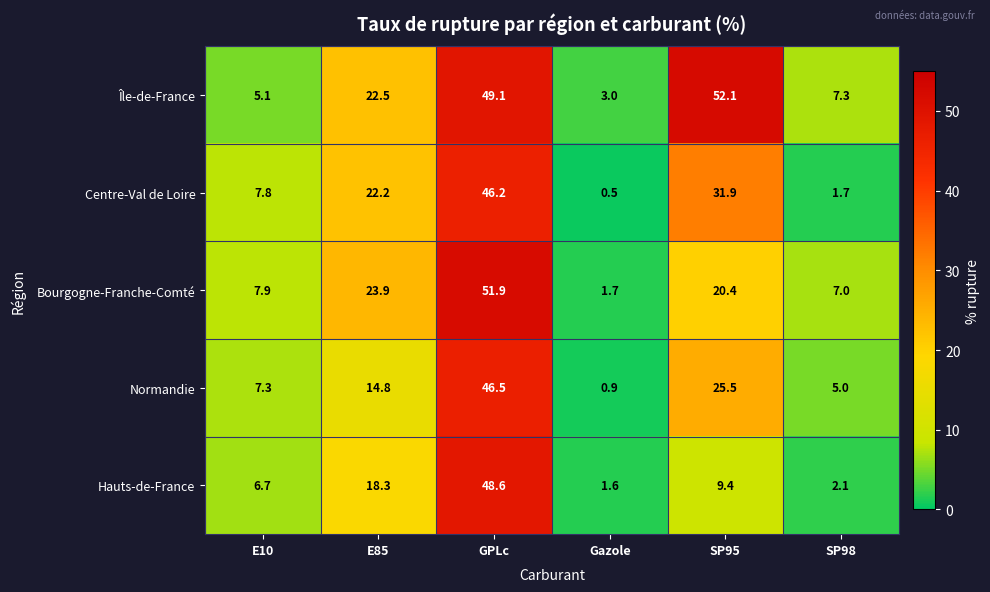

How many data points does each series have?

6